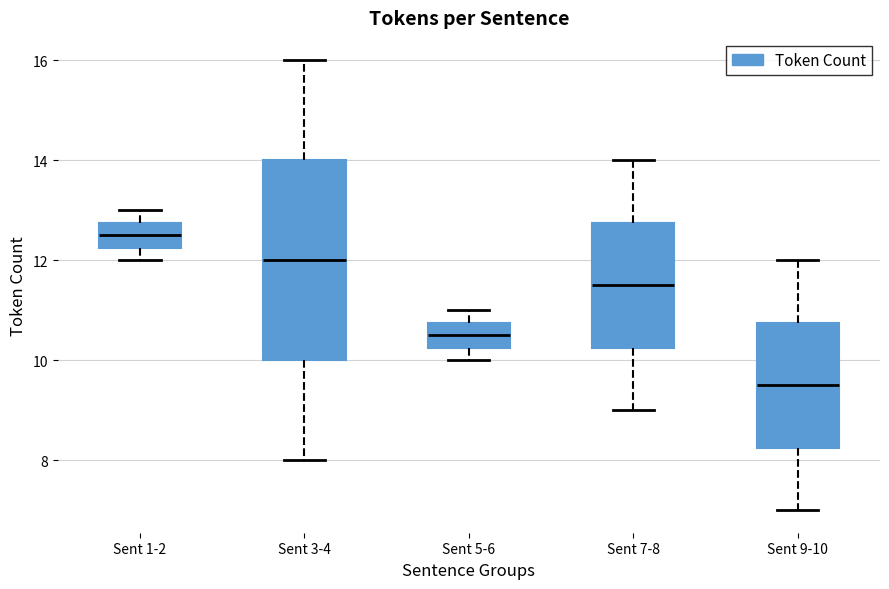

Reading left to right, read every box against the y-axis: the position of its median line, the range the box covers, and the ends of its whiskers. The values are not printed on the chart, so give them approximately, as read against the axis.

Sent 1-2: median 12.6, box 12.2 to 12.8, whiskers 12.0 to 13.0
Sent 3-4: median 12.0, box 10.0 to 14.0, whiskers 8.0 to 16.0
Sent 5-6: median 10.6, box 10.2 to 10.8, whiskers 10.0 to 11.0
Sent 7-8: median 11.6, box 10.2 to 12.8, whiskers 9.0 to 14.0
Sent 9-10: median 9.6, box 8.2 to 10.8, whiskers 7.0 to 12.0